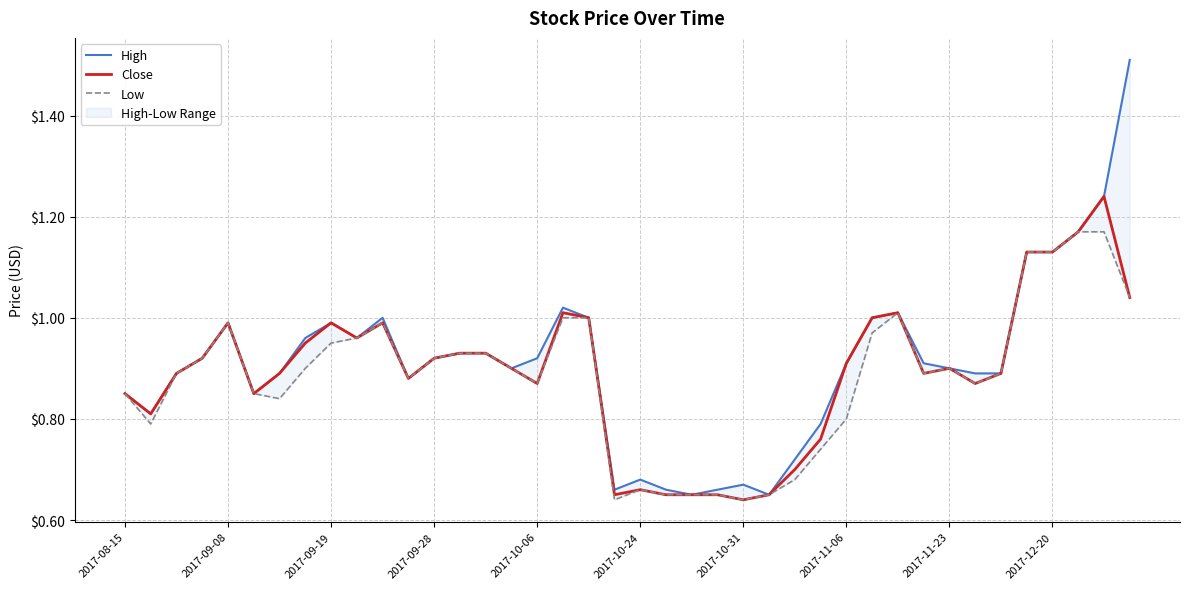

Between 12 and 30, which series saw the biggest shift?

High